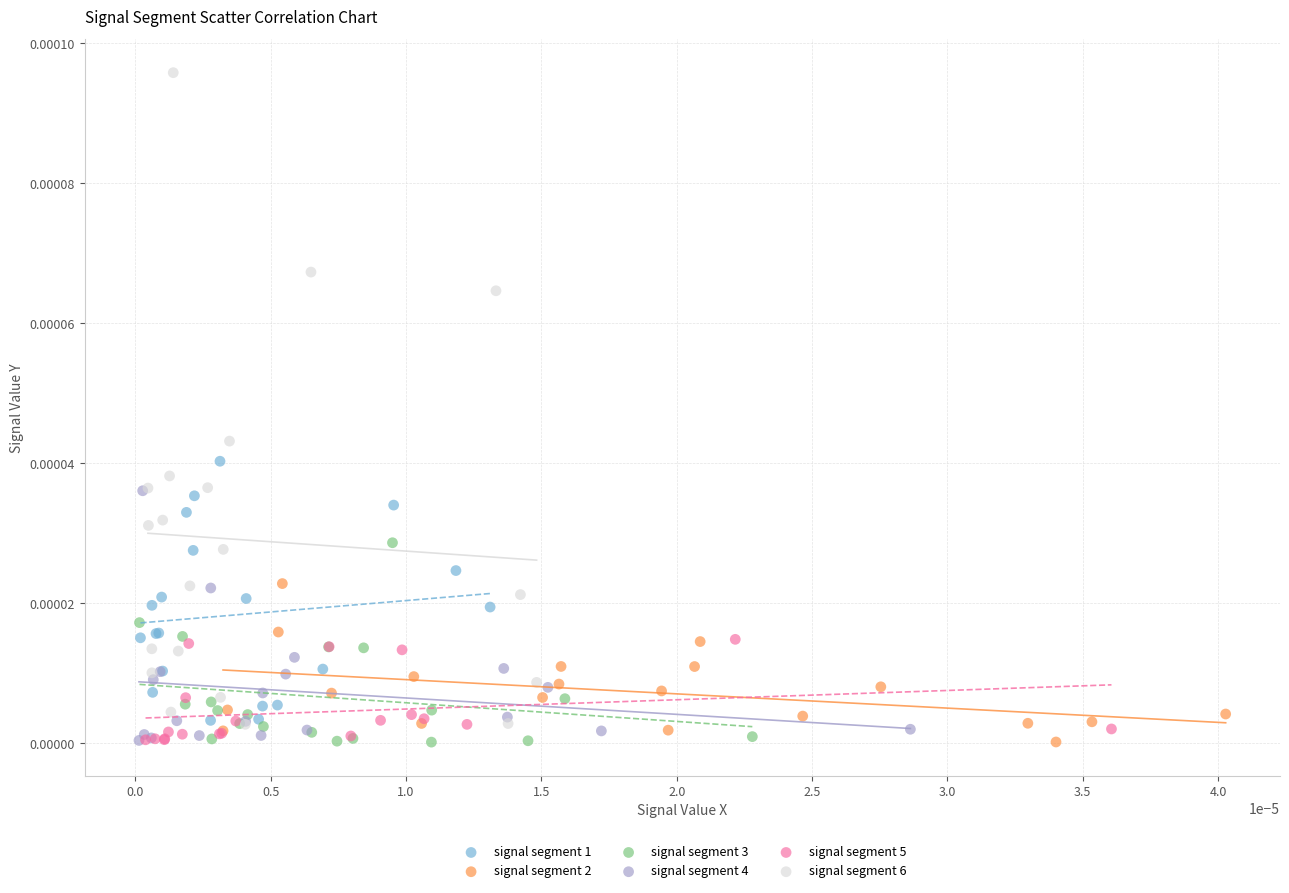

Which series reaches the maximum Y coordinate?

signal segment 6